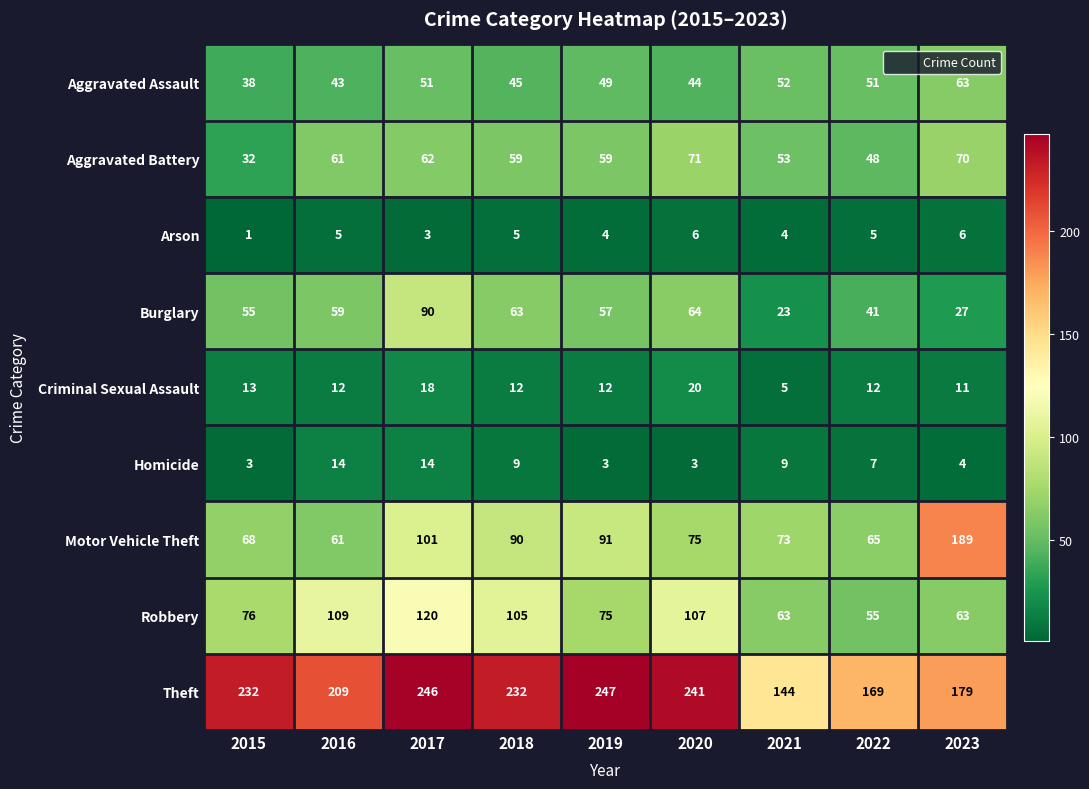

Which label corresponds to the largest value in the chart?

2019